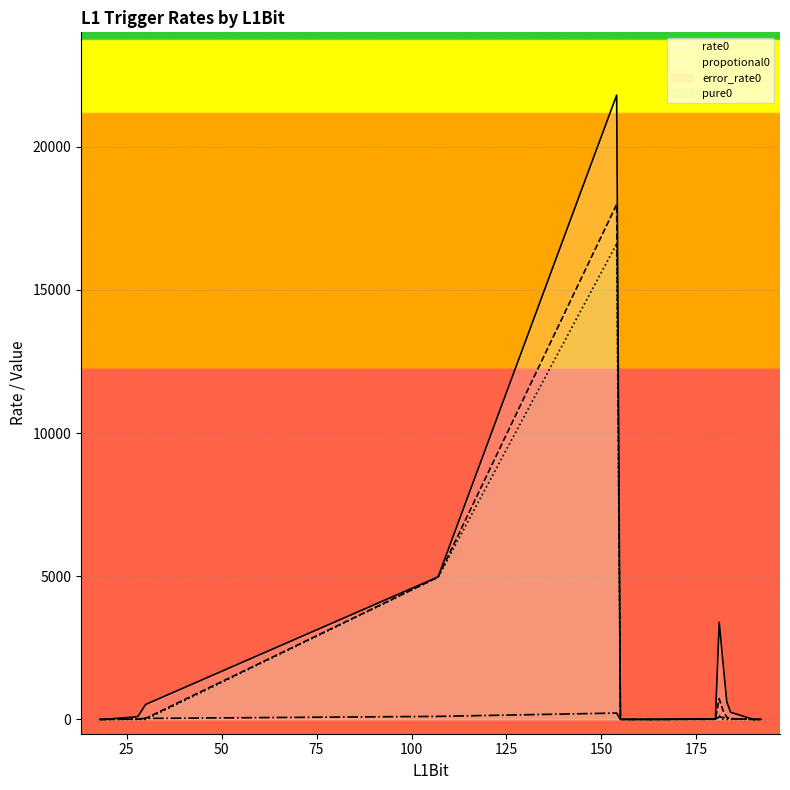

True or false: error_rate0 and propotional0 cross at least once.

True